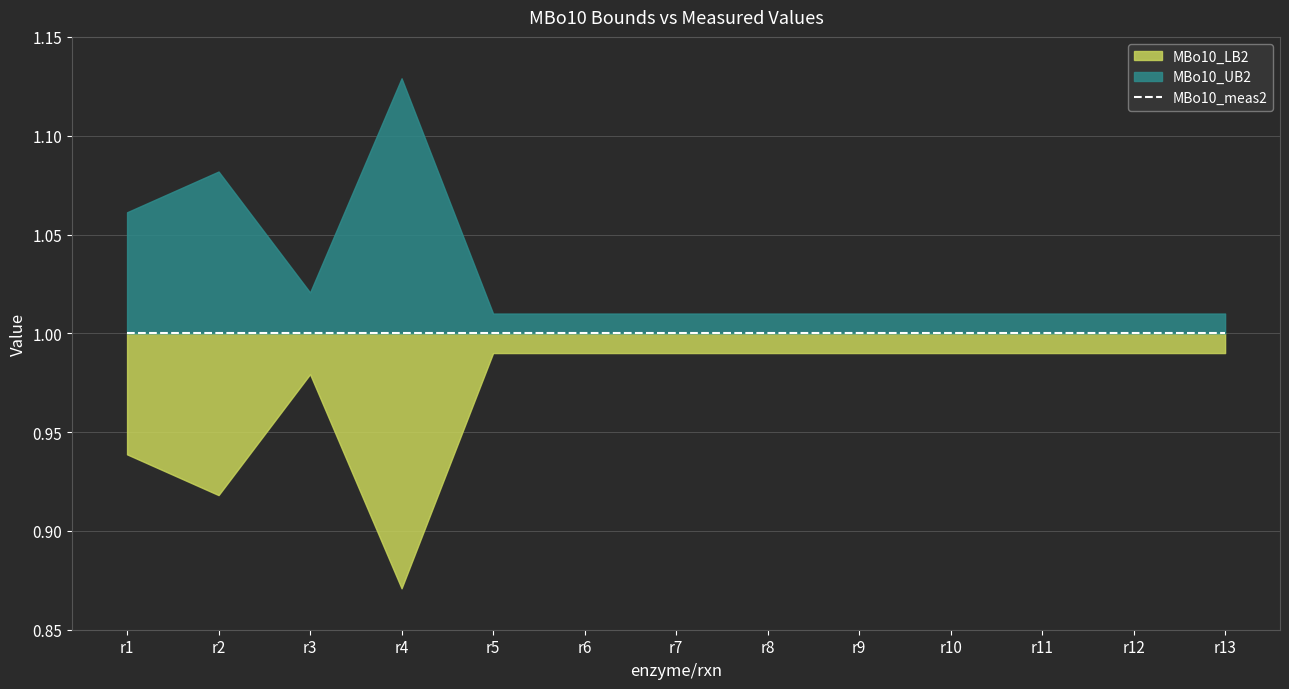

At which category is the sum across all series the highest?

r4